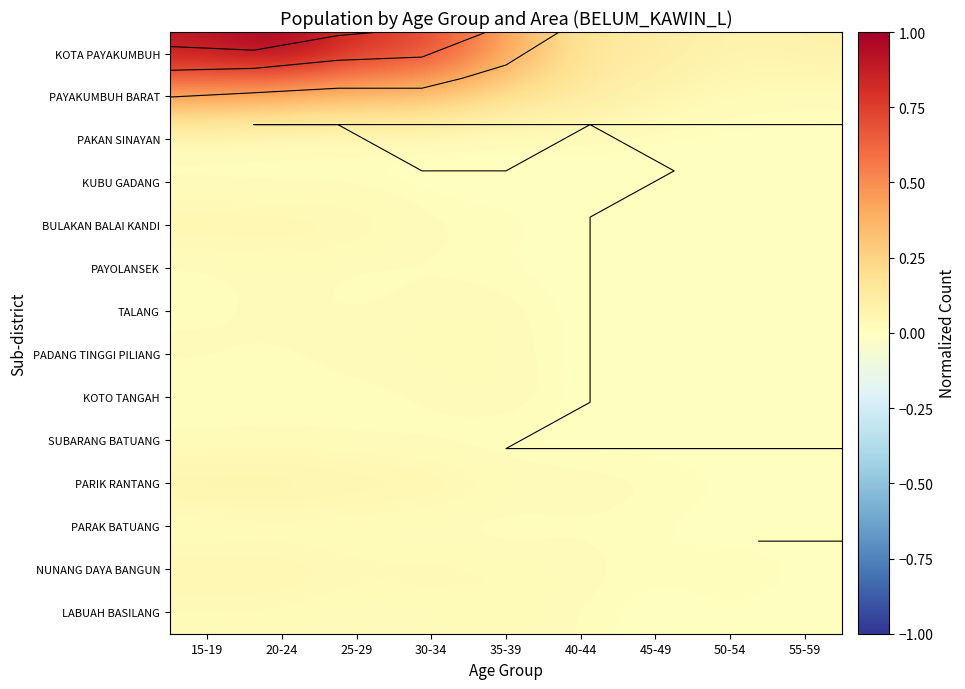

Between 25-29 and 35-39, which series saw the biggest shift?

KOTA PAYAKUMBUH